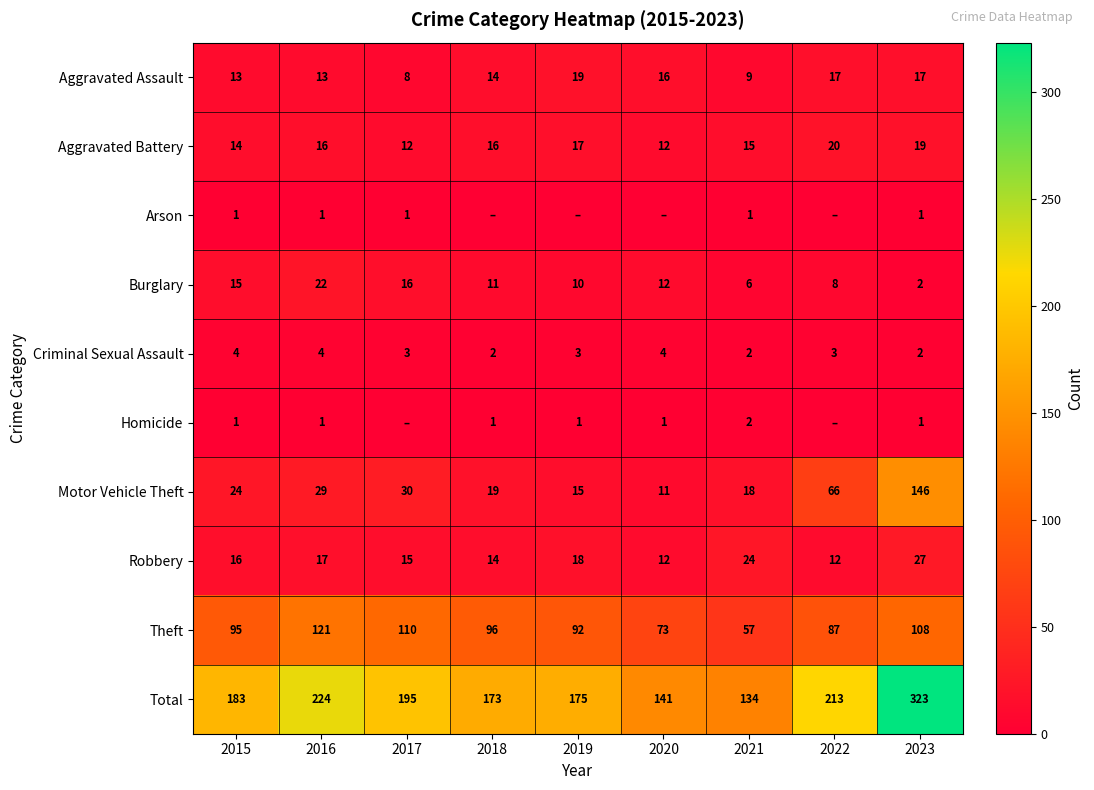

List the labels in order of Theft value, smallest first.

2021, 2020, 2022, 2019, 2015, 2018, 2023, 2017, 2016